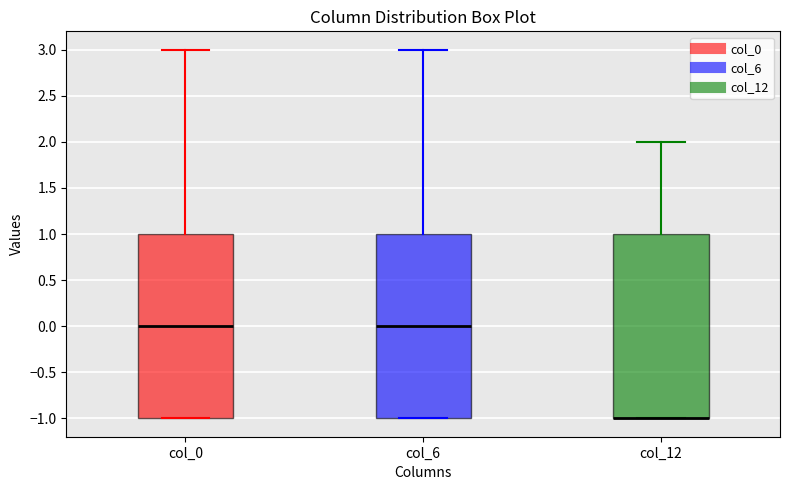

Reading left to right, transcribe this box plot: for each box, give where its median line is, the range the box spans, and where its two whiskers end, as read against the y-axis. The values are not printed on the chart, so give them approximately, as read against the axis.

col_0: median 0, box -1 to 1, whiskers -1 to 3
col_6: median 0, box -1 to 1, whiskers -1 to 3
col_12: median -1 (drawn on the box's lower edge), box -1 to 1, whiskers -1 to 2